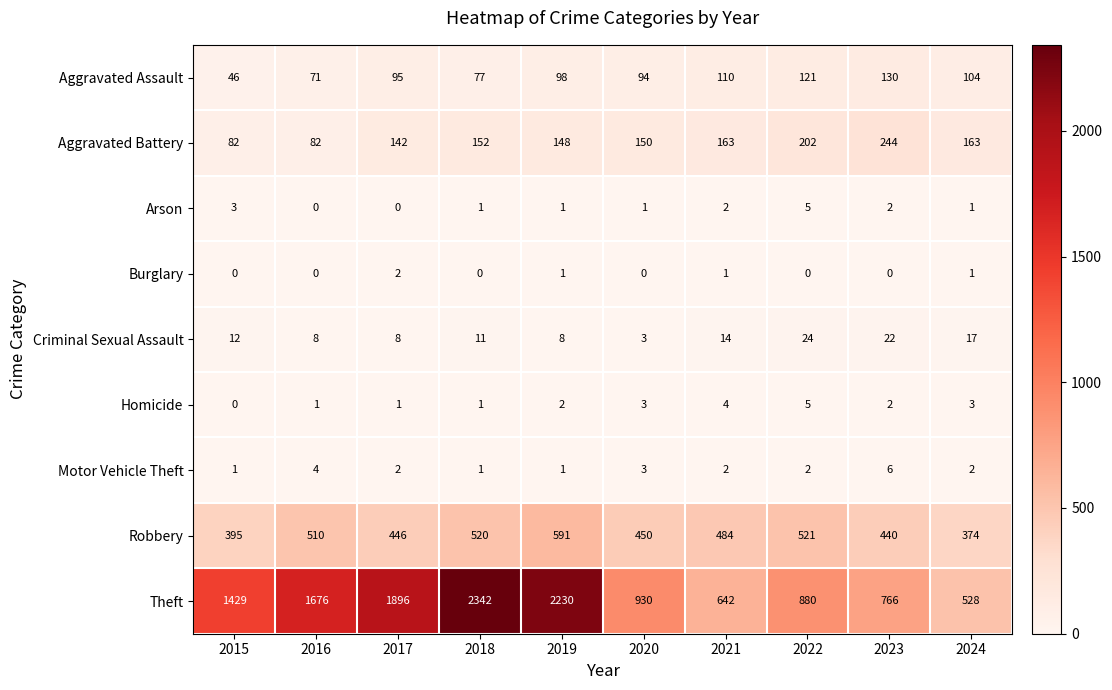

Where does the Robbery series first go above 484?

2016